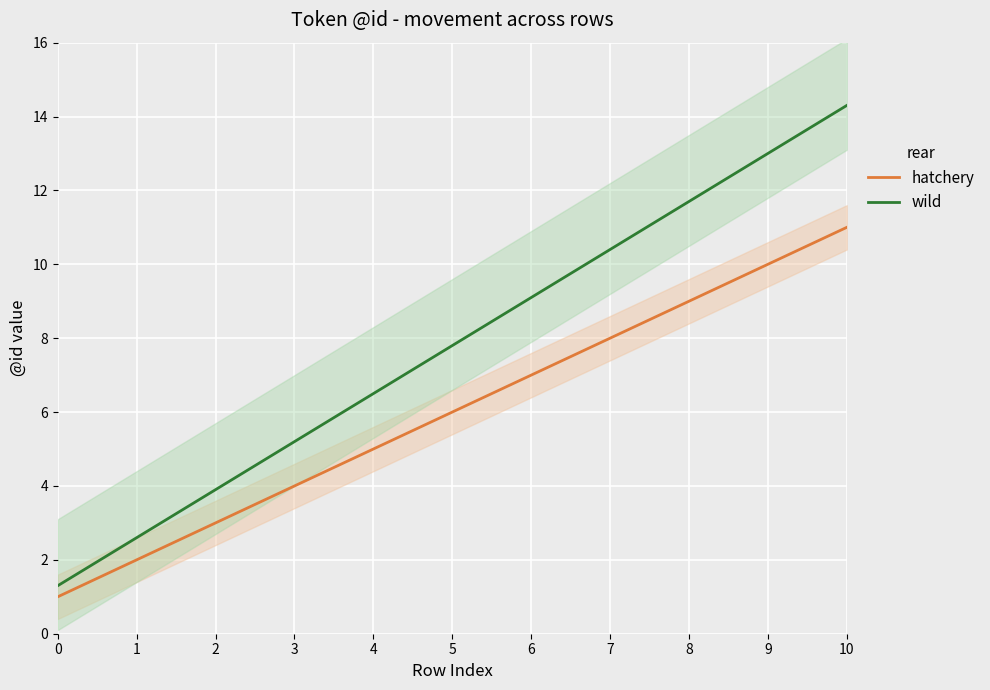

True or false: wild has a value of 13.0 at 9.

True